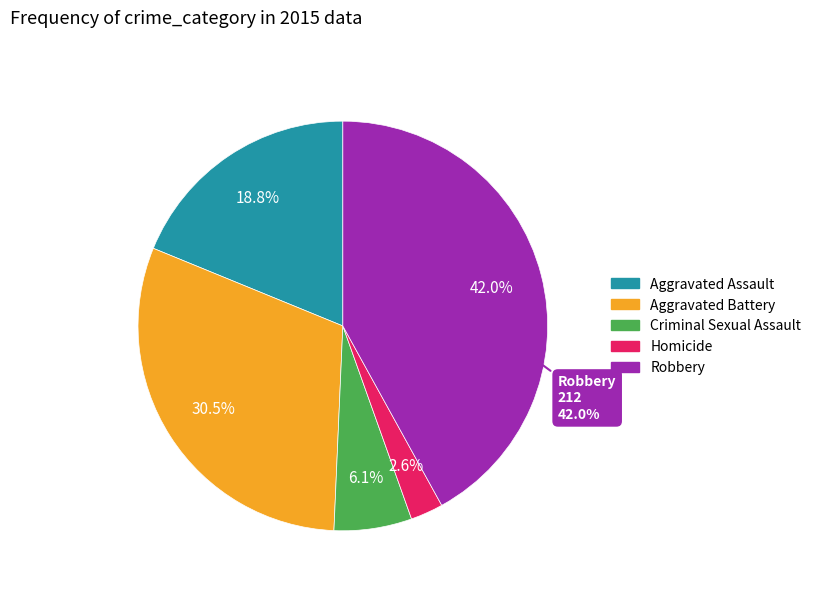

Do Criminal Sexual Assault and Robbery together represent more than half of the pie?

No